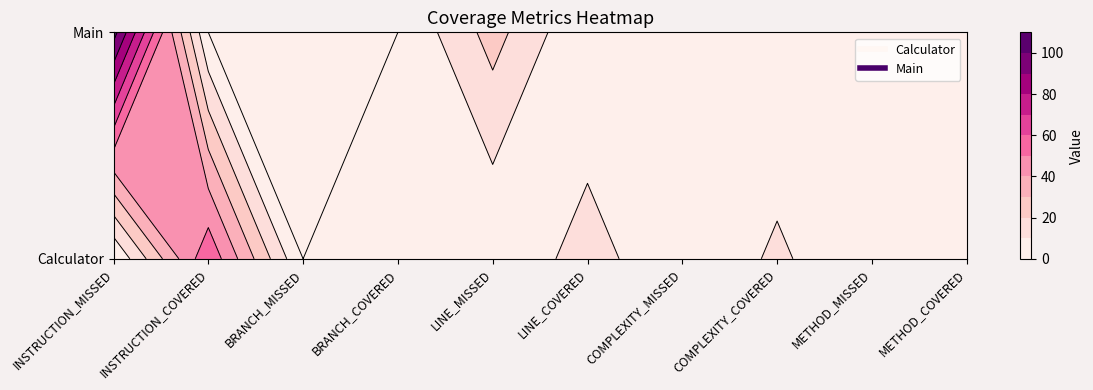

The Main series shows 24 at LINE_MISSED. True or false?

True